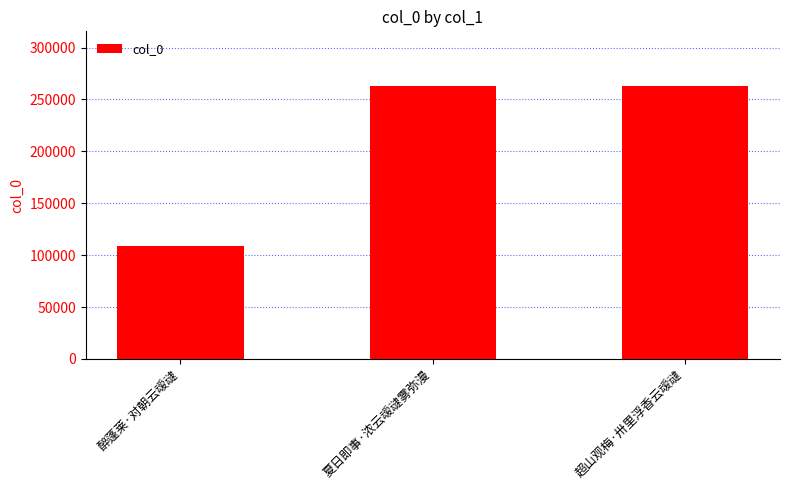

The chart shows a value of 108462 at 醉蓬莱·对朝云叆叇. True or false?

True